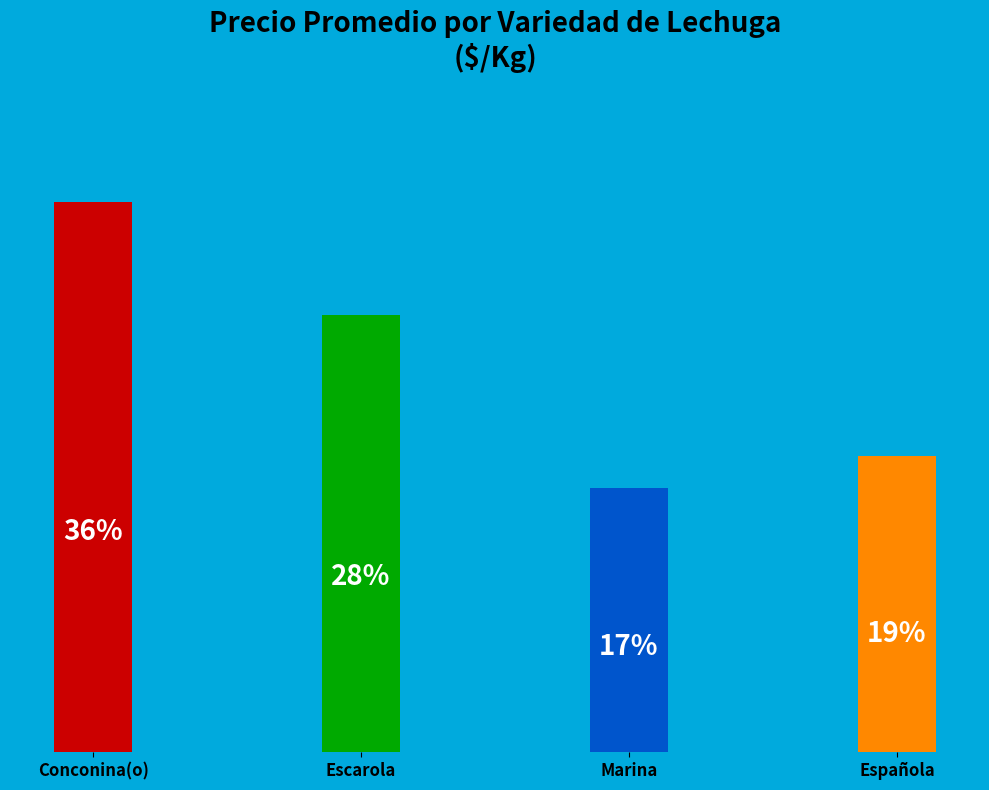

The Conconina(o) slice represents 36% of the pie. True or false?

True